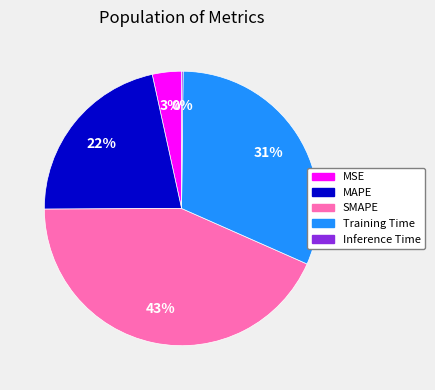

What percentage is the MSE slice, to the nearest percent?

3%